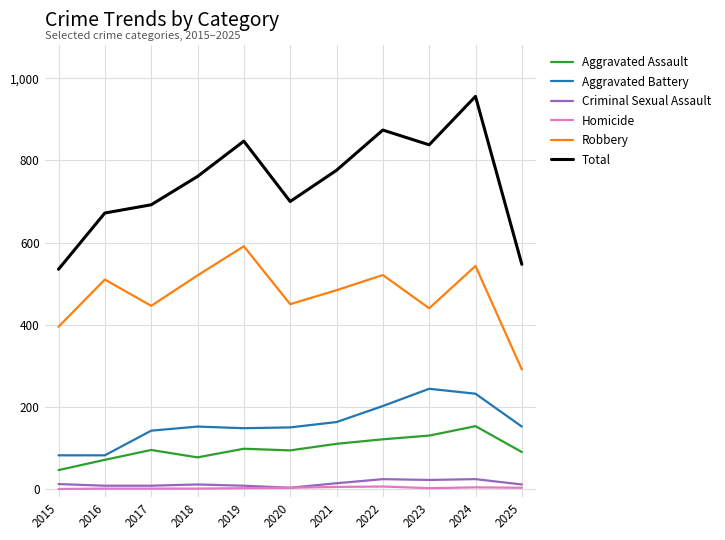

What value does the Total series have at 2024?

956